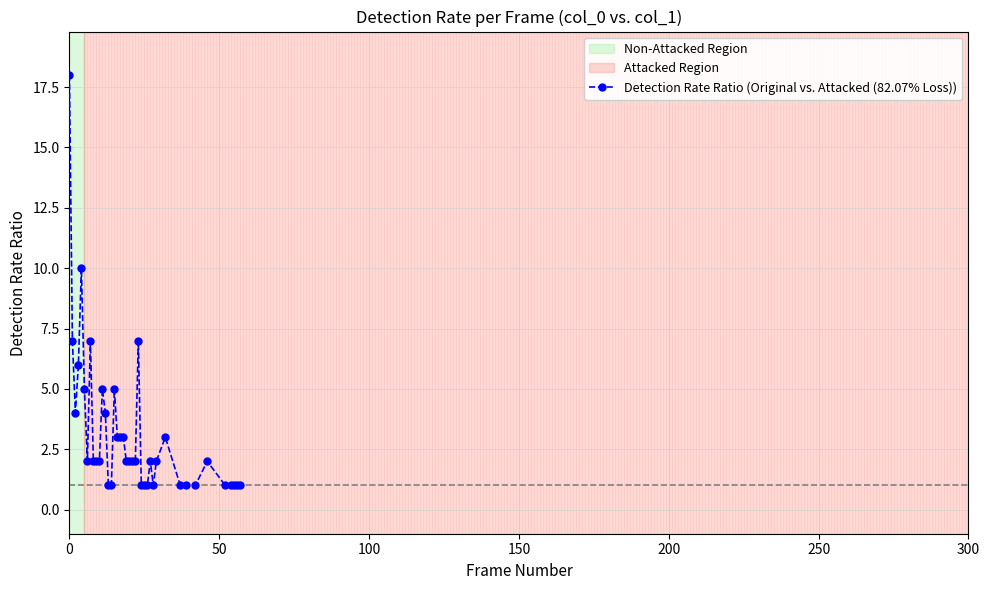

How many data points does each series have?

40